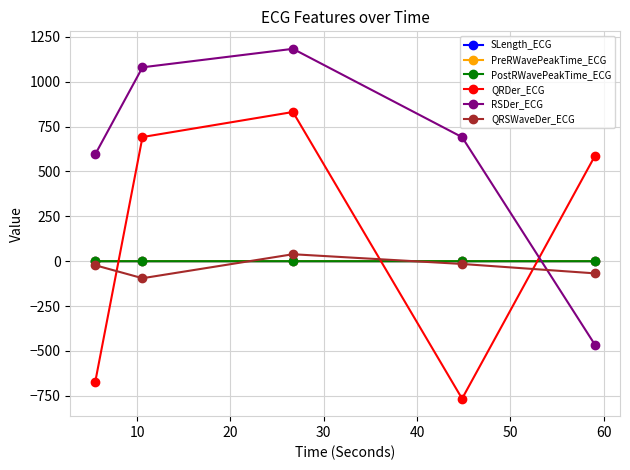

Which series has the largest total across all categories?

RSDer_ECG